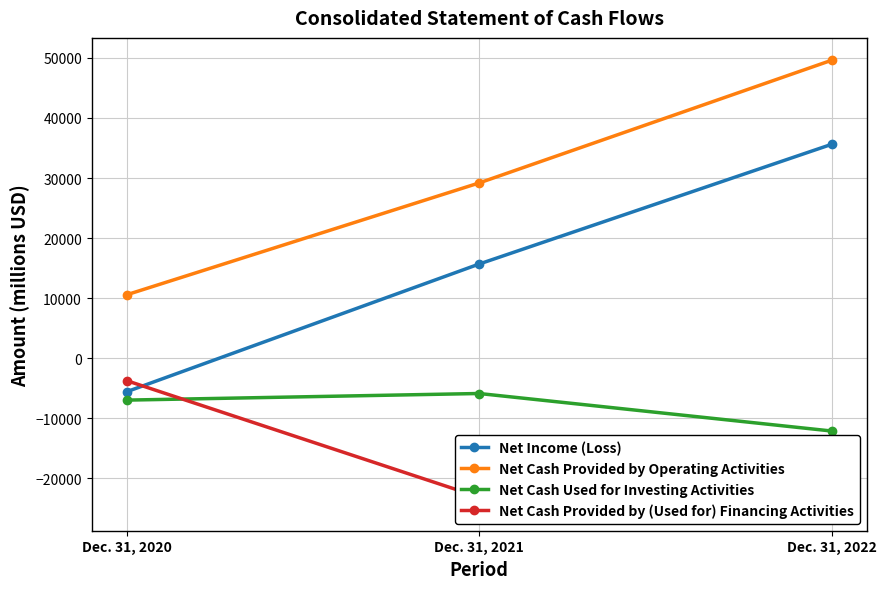

The value of Net Cash Provided by Operating Activities at Dec. 31, 2020 is 5272. True or false?

False